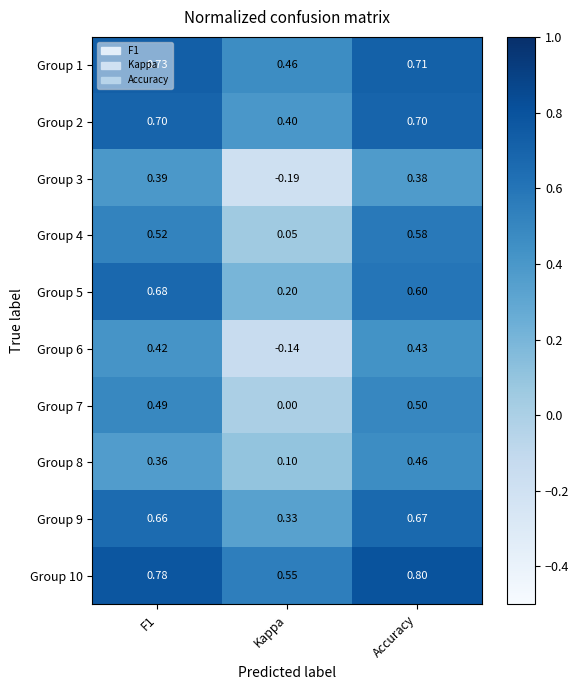

At which category is the sum across all series the highest?

Accuracy